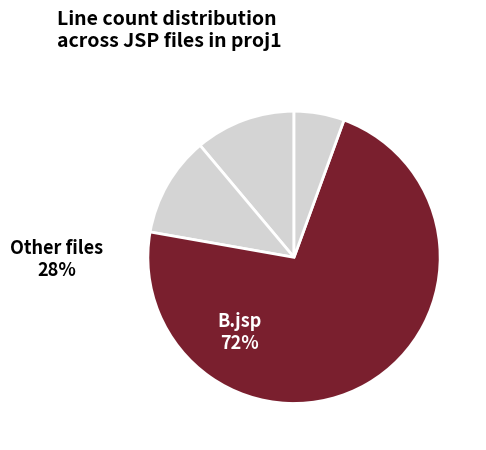

Which category has the biggest portion of the pie?

B.jsp